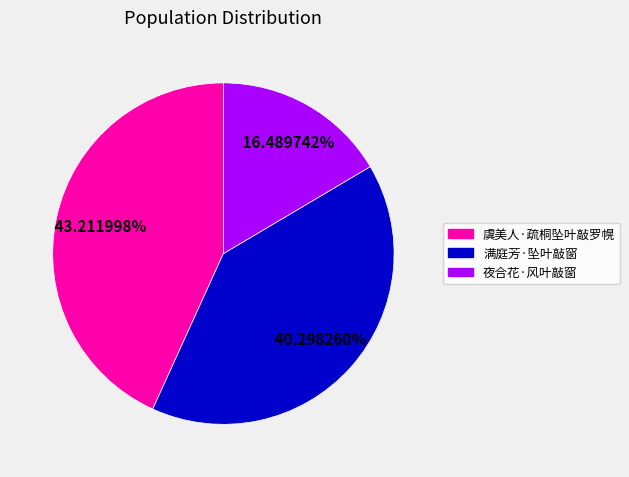

Between 夜合花·风叶敲窗 and 虞美人·疏桐坠叶敲罗幌, which is larger?

虞美人·疏桐坠叶敲罗幌